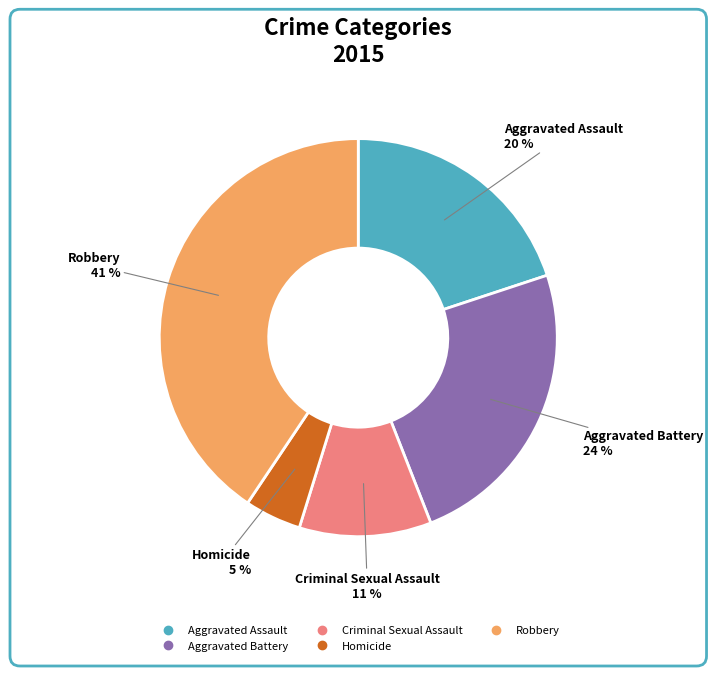

How many slices are in this pie chart?

5